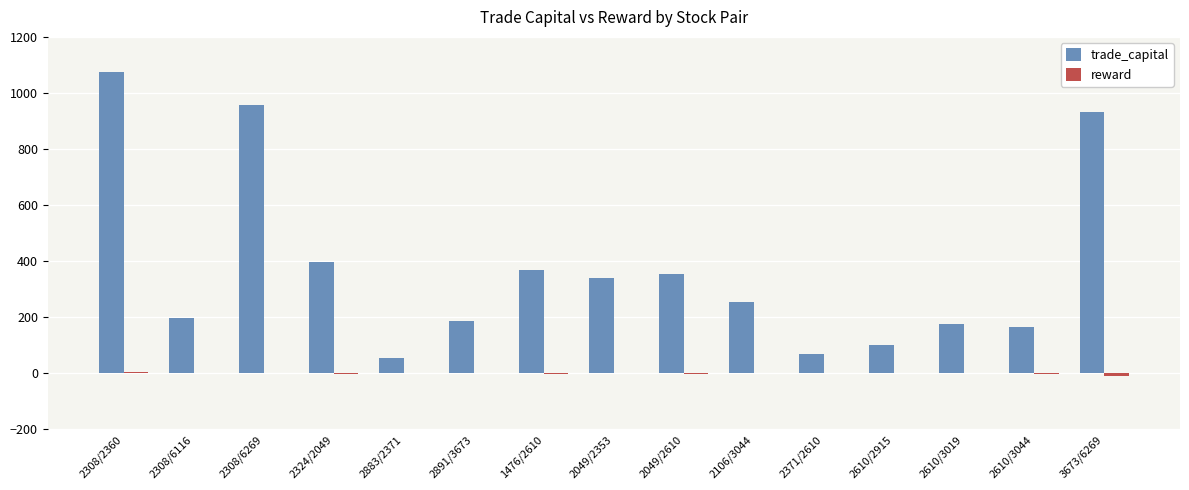

Which series has the largest total across all categories?

trade_capital